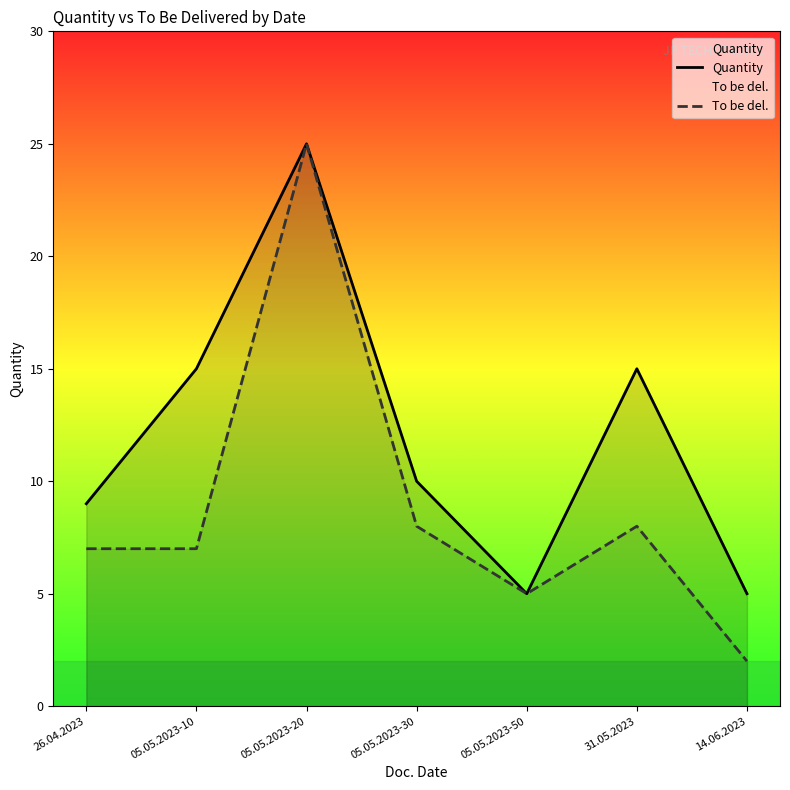

What is the average value of the To be del. series?

9